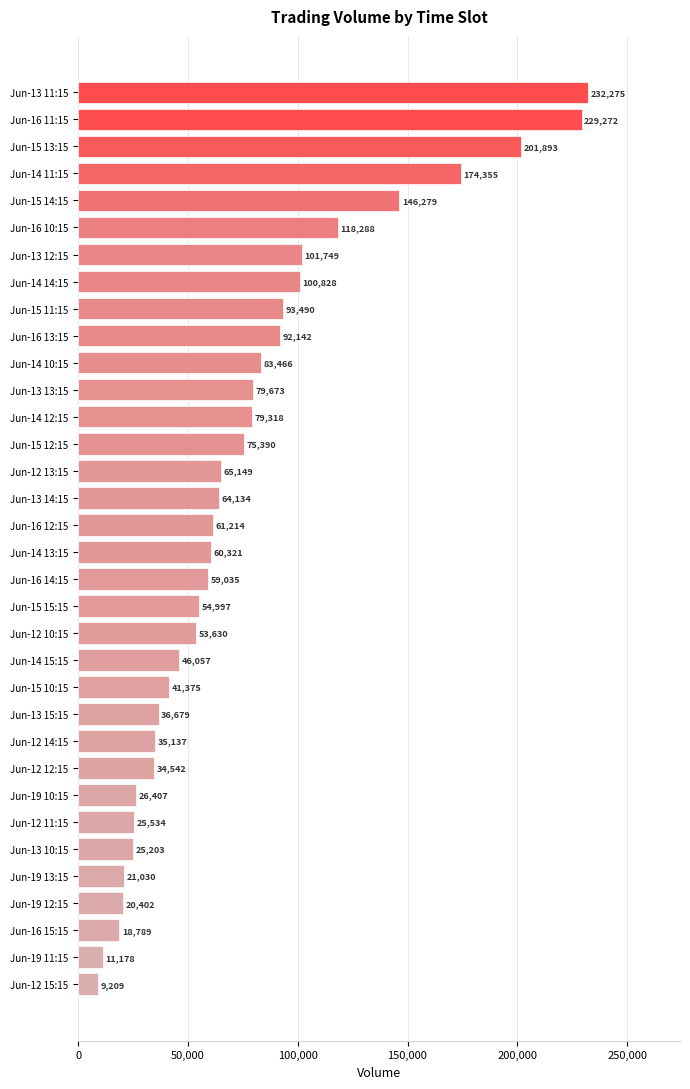

What is the change in value from Jun-14 12:15 to Jun-13 15:15?

-42639